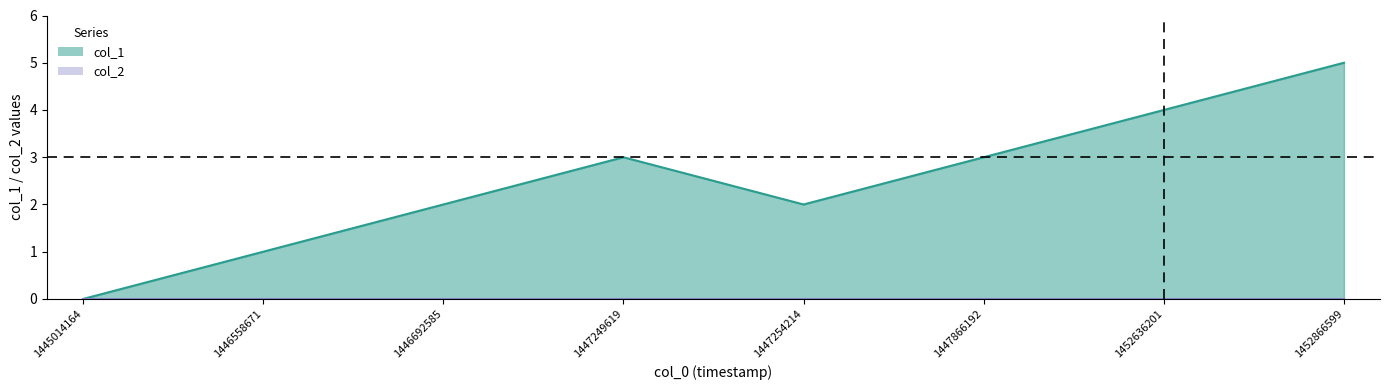

Reading right to left, list all the values displayed in this chart.

1452866599=5	1452636201=4	1447866192=3	1447254214=2	1447249619=3	1446692585=2	1446558671=1	1445014164=0